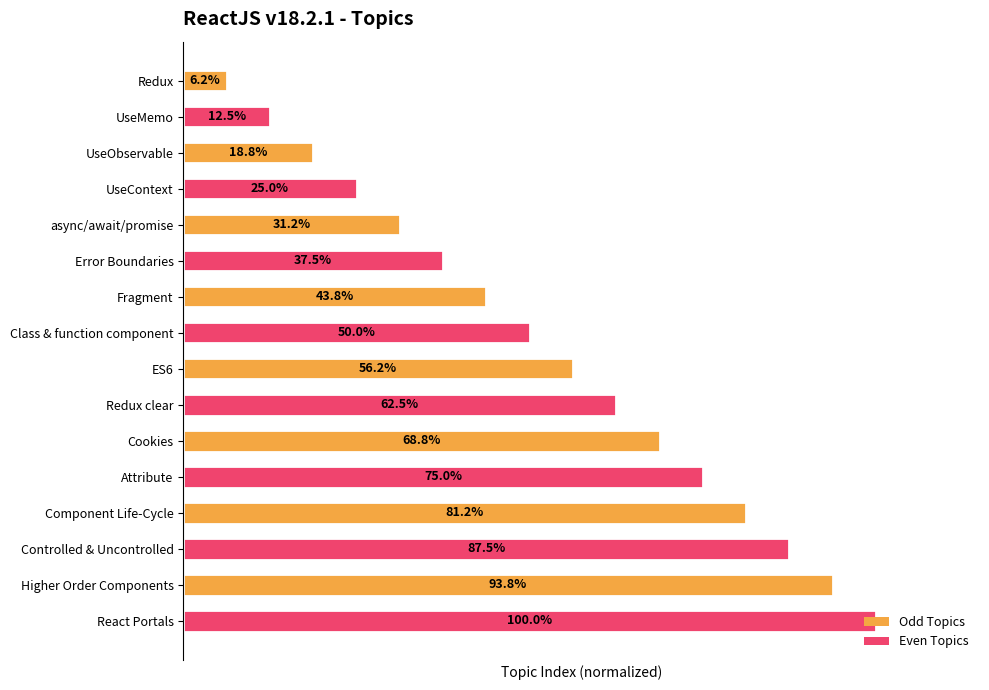

What is the label of the 1st bar from the top?

Redux